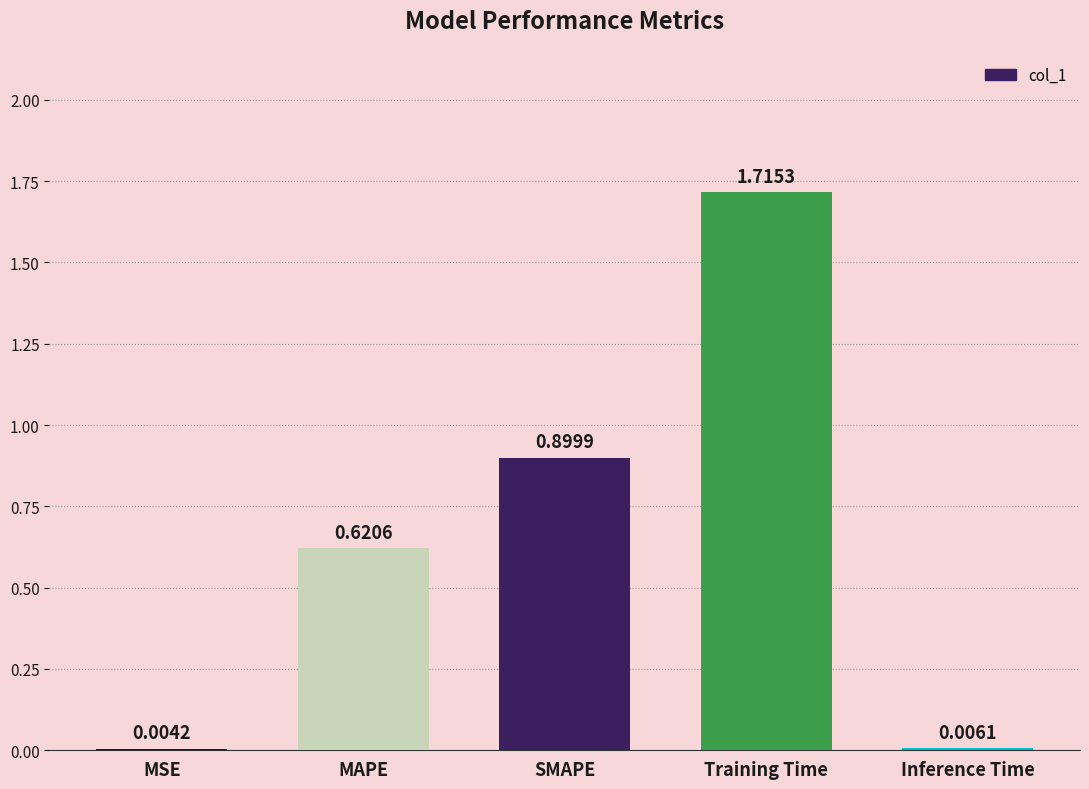

What is the change in value from MAPE to SMAPE?

+0.3